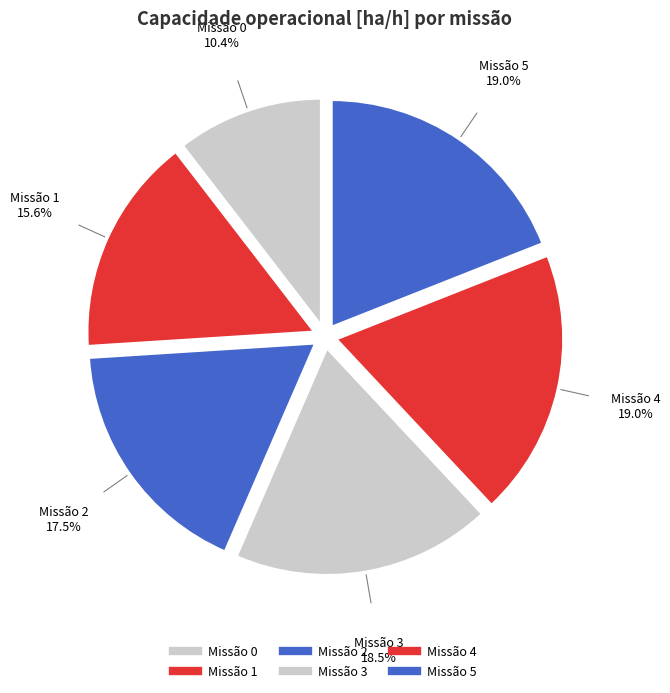

How many slices are in this pie chart?

6